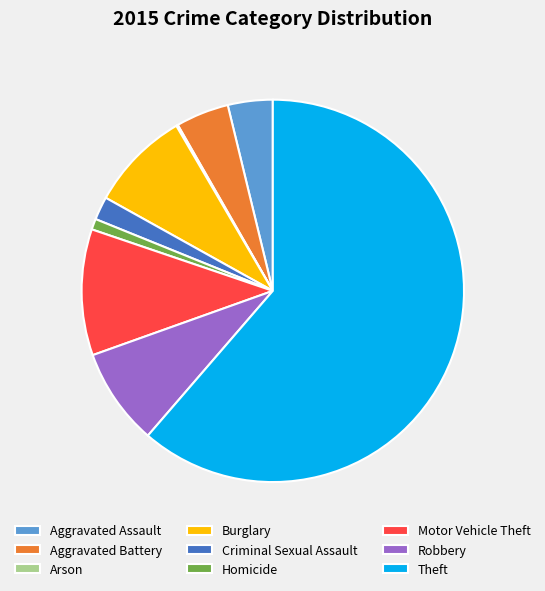

Is the sum of Criminal Sexual Assault and Robbery greater than half?

No